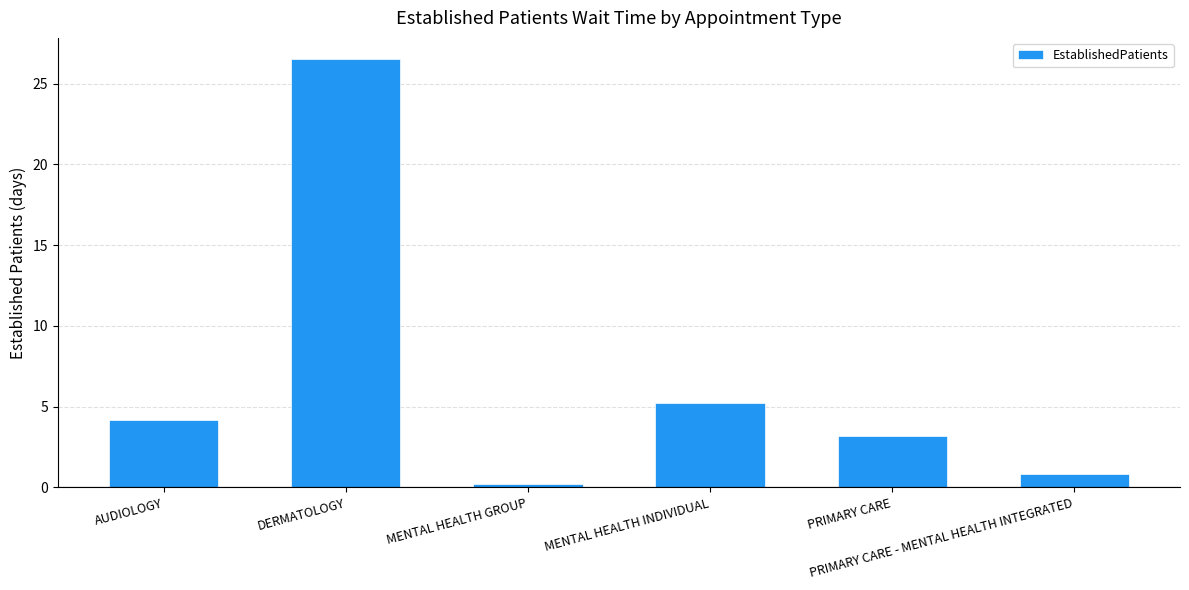

List the labels in order of value, largest first.

DERMATOLOGY, MENTAL HEALTH INDIVIDUAL, AUDIOLOGY, PRIMARY CARE, PRIMARY CARE - MENTAL HEALTH INTEGRATED, MENTAL HEALTH GROUP